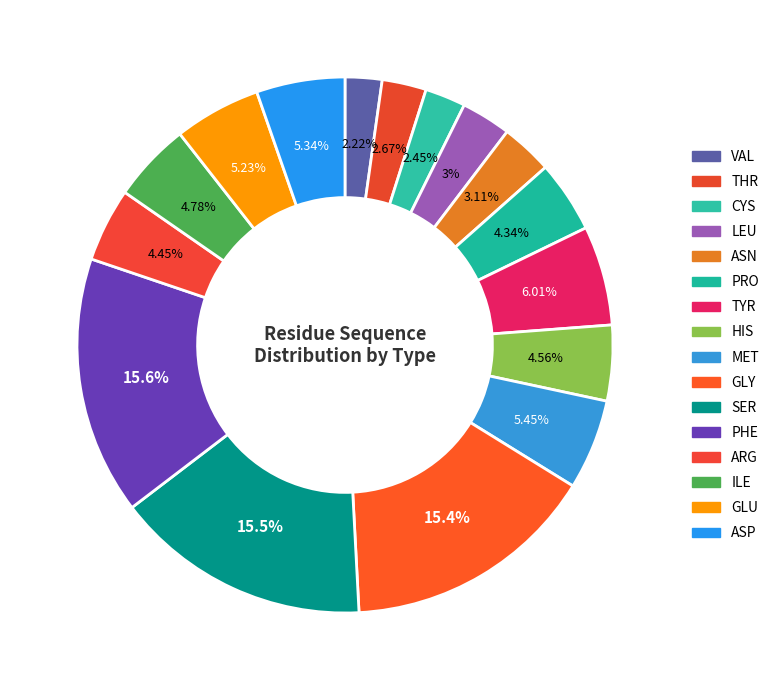

Does TYR represent more than half of the total?

No